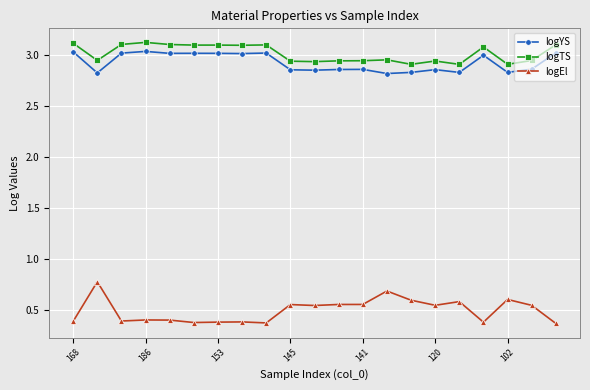

What is the difference between the maximum and second lowest values in the logTS series?

0.2